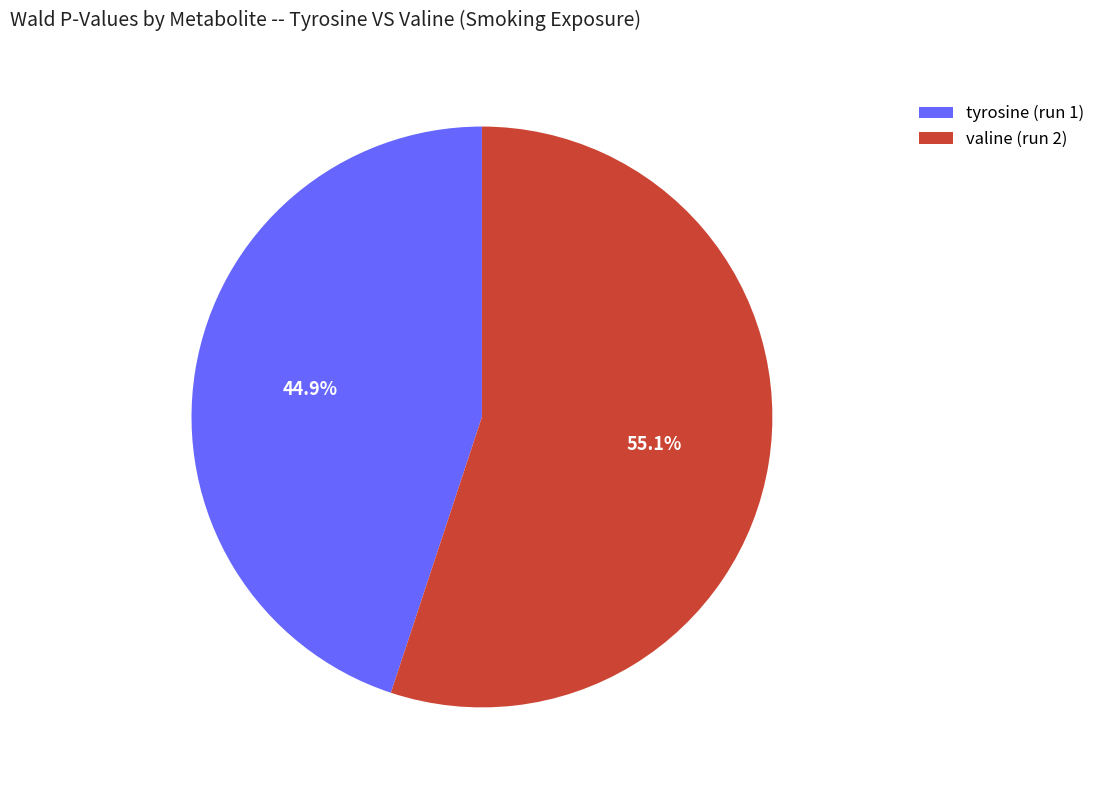

The valine (run 2) slice represents 55% of the pie. True or false?

True